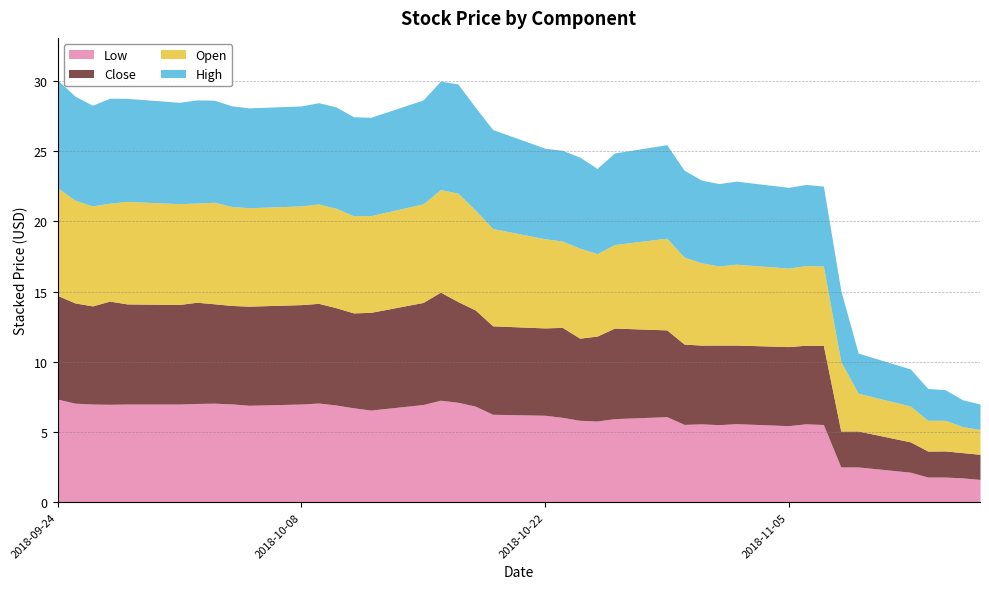

What is the minimum value for Low?

1.6